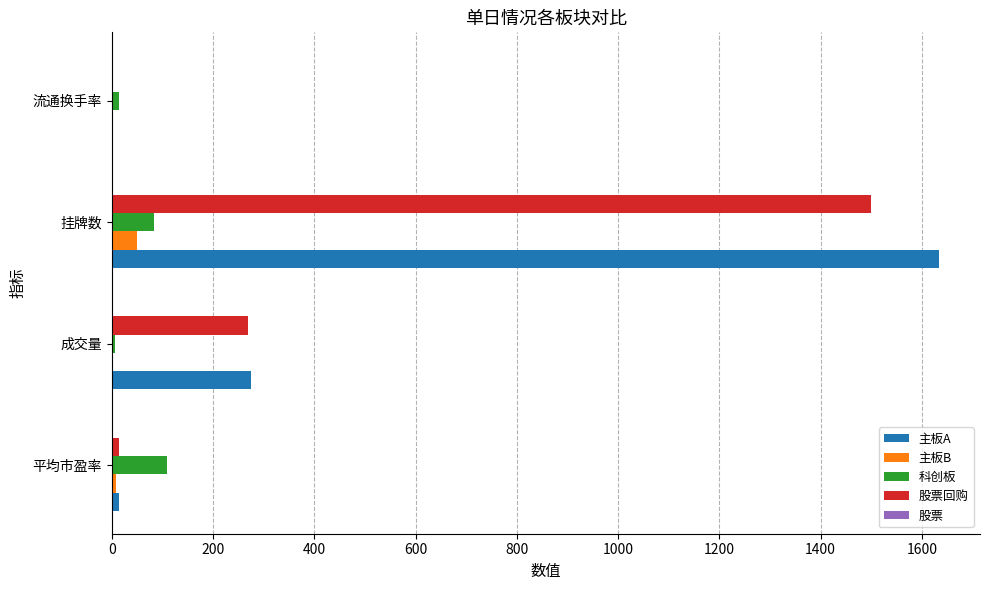

At which category is the sum across all series the highest?

挂牌数